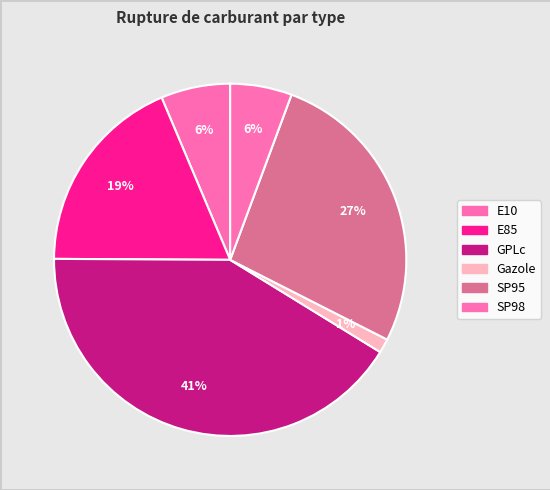

Which category has the smallest portion of the pie?

Gazole